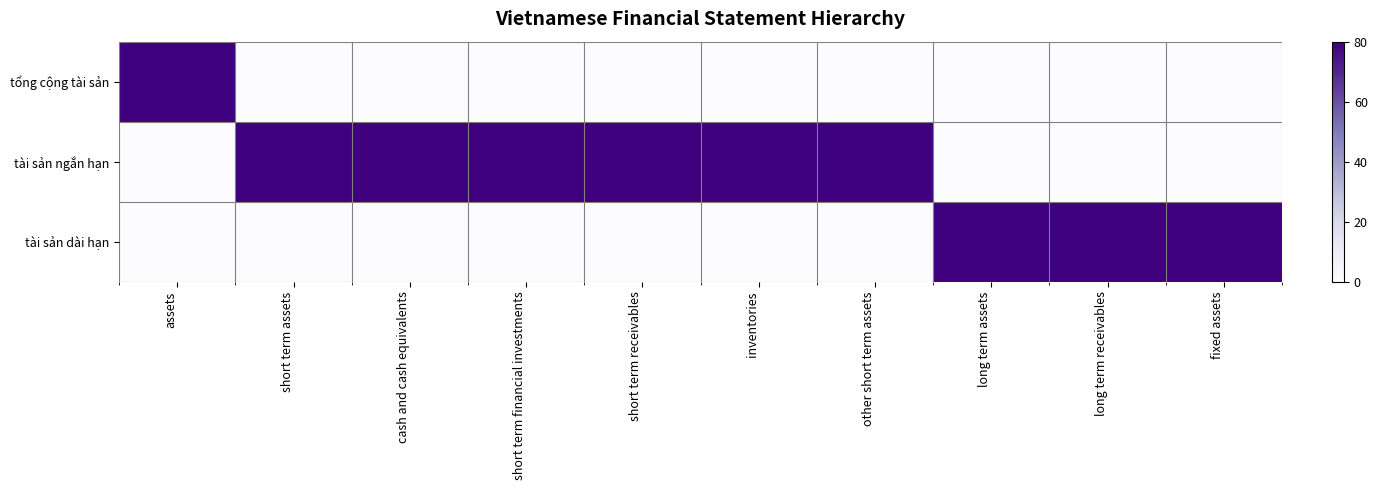

At which category is the sum across all series the highest?

assets